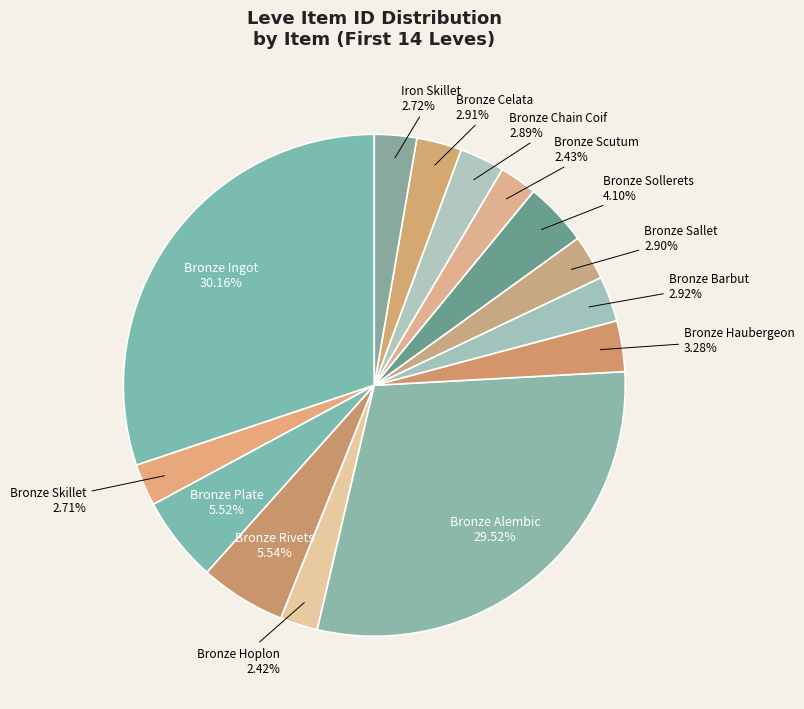

Does Iron Skillet represent more than half of the total?

No